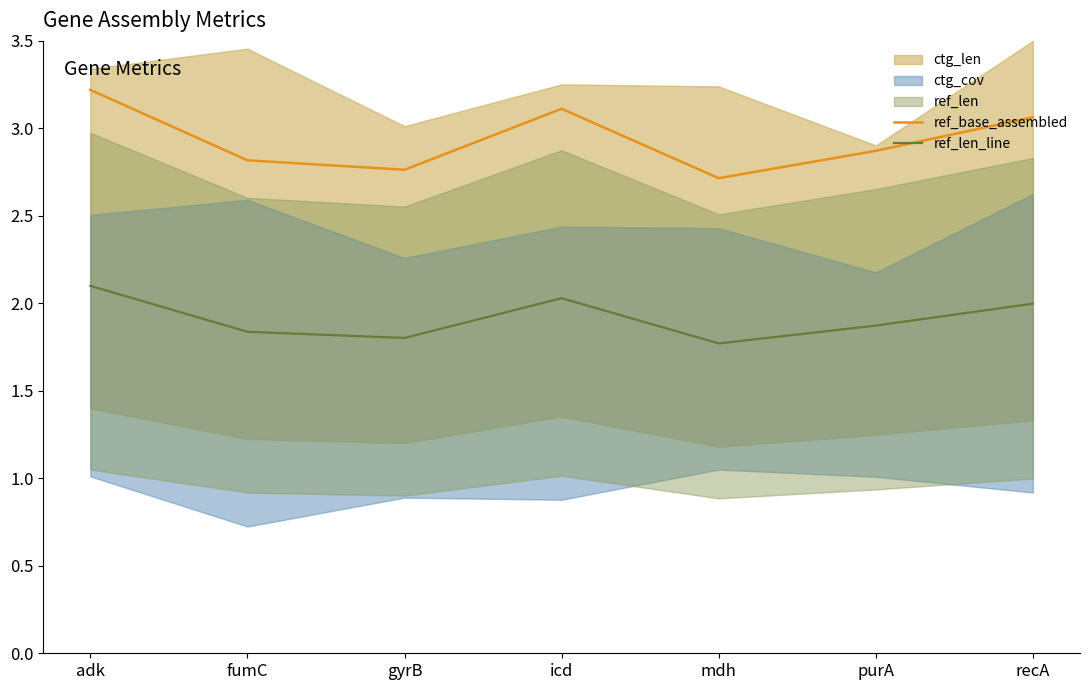

Reading right to left, list all the values displayed in this chart.

ref_base_assembled: 3.1	2.9	2.7	3.1	2.8	2.8	3.2
ref_len_line: 2.0	1.9	1.8	2.0	1.8	1.8	2.1